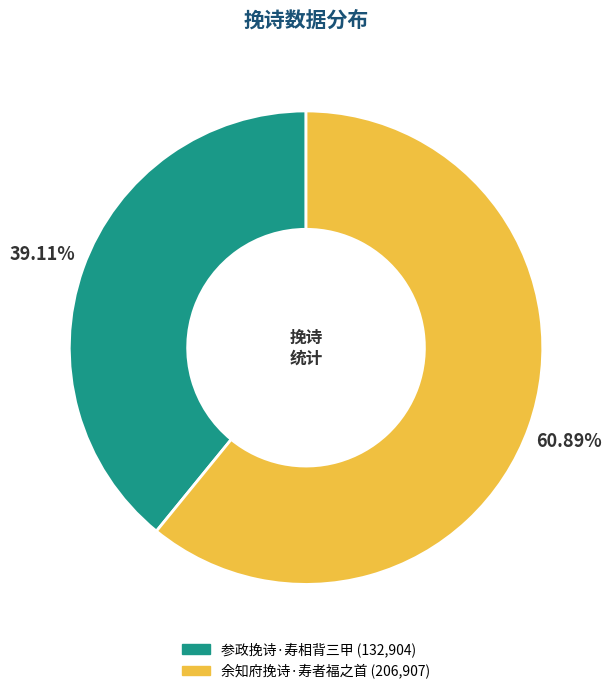

To the nearest percent, what is the average slice percentage?

50%